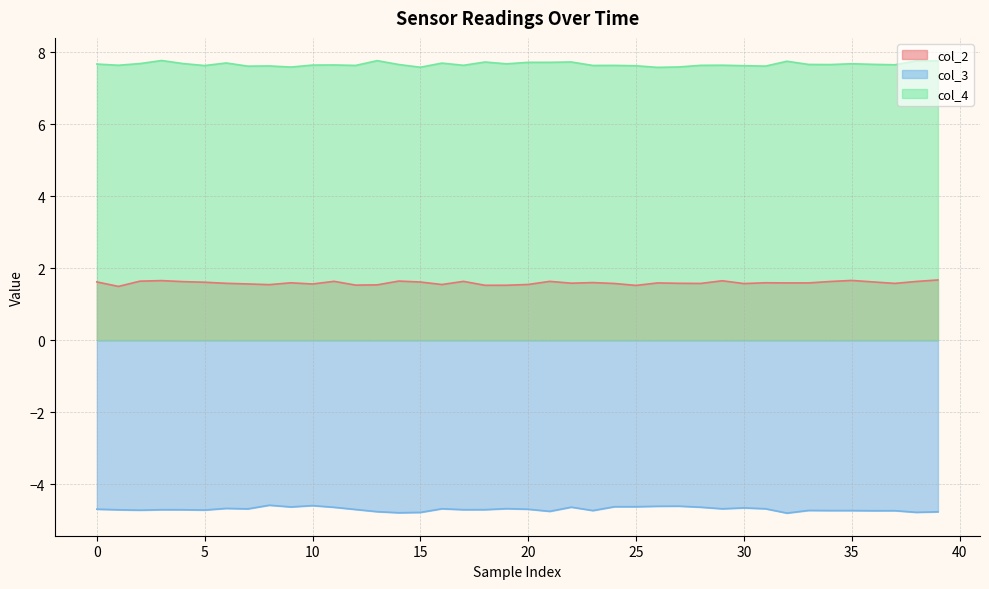

What are all the series names shown in the legend?

col_2, col_3, col_4